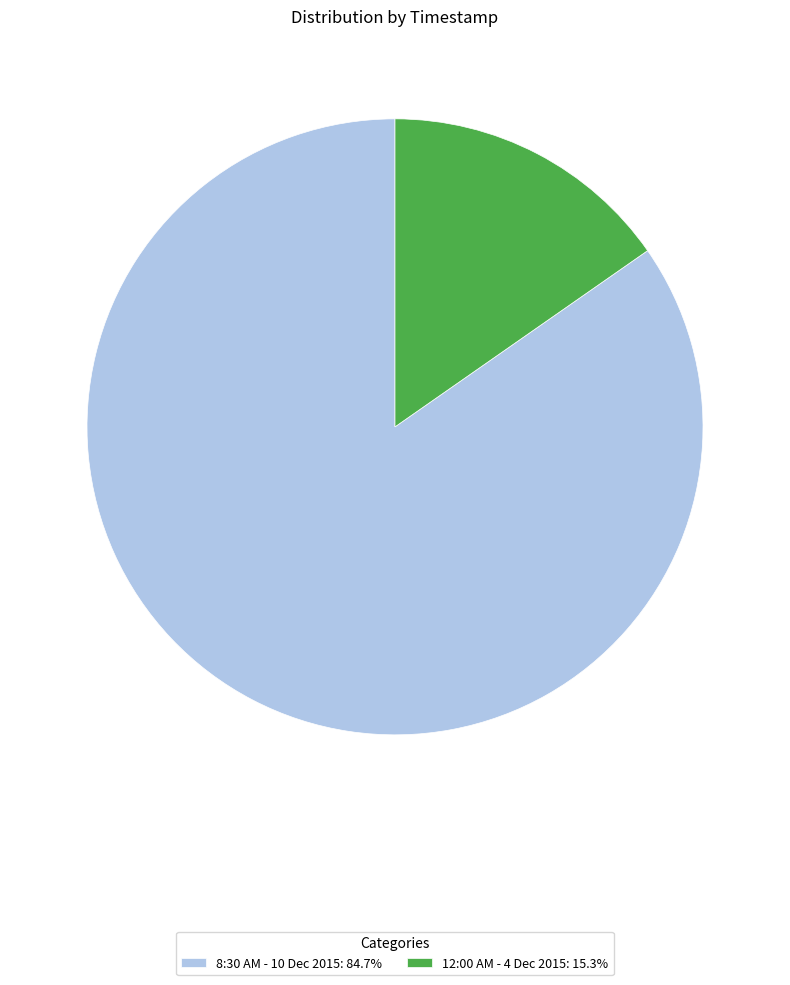

What is the majority slice?

8:30 AM - 10 Dec 2015